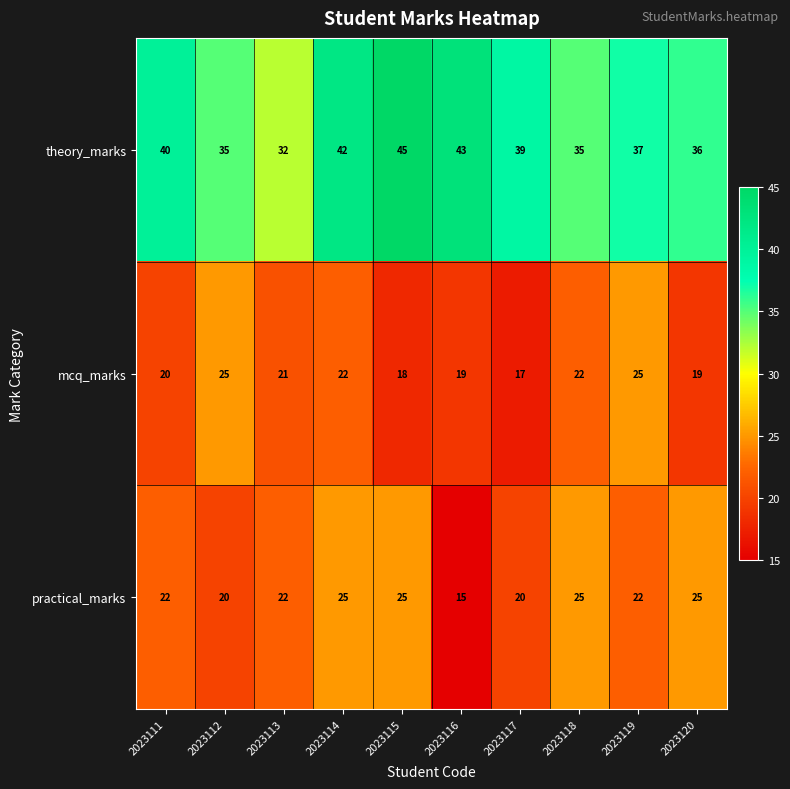

At which category is the sum across all series the highest?

2023114